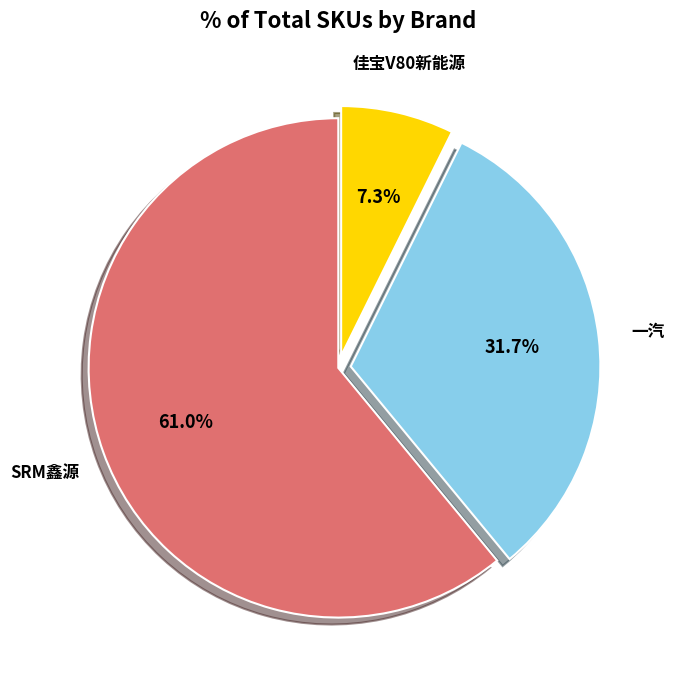

What is the largest slice in the pie chart?

SRM鑫源